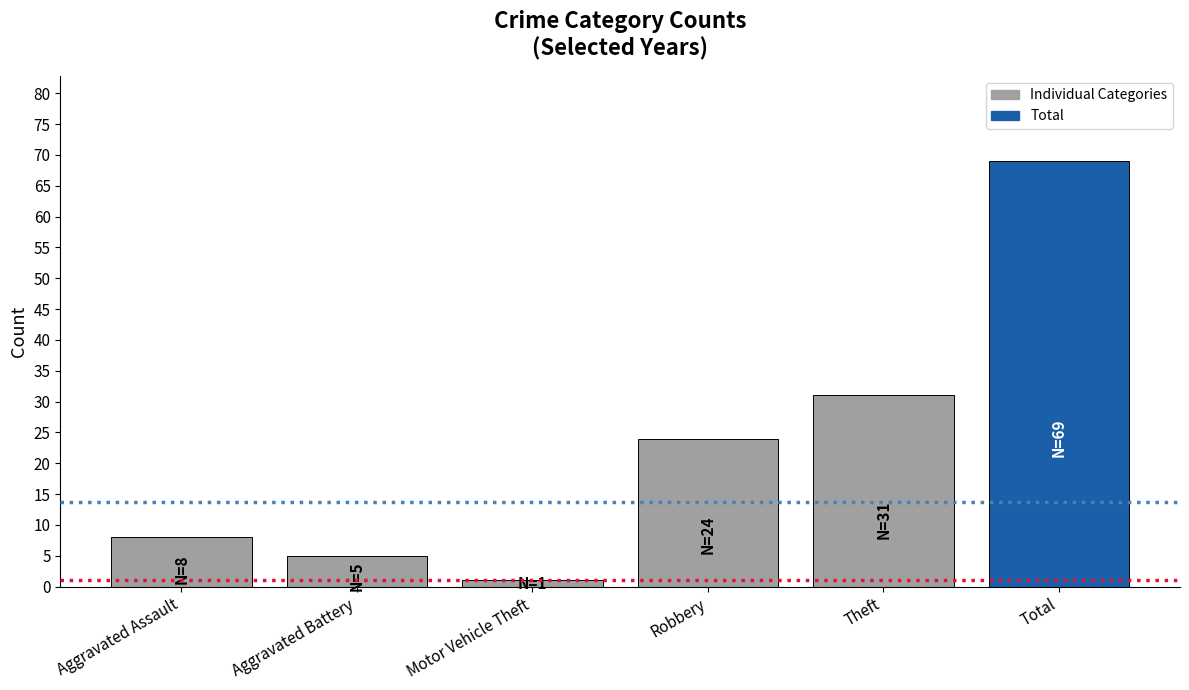

How many data points are less than 24?

3